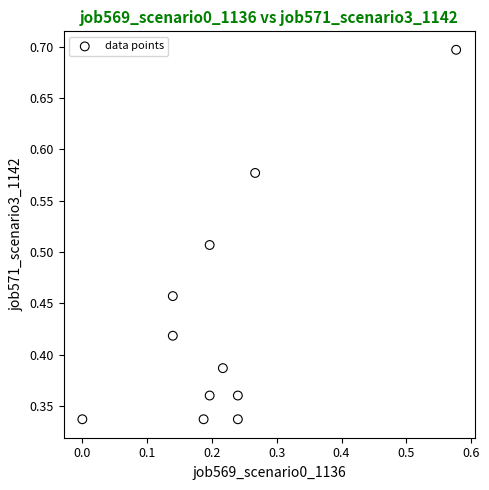

Count the number of points in this scatter plot.

11